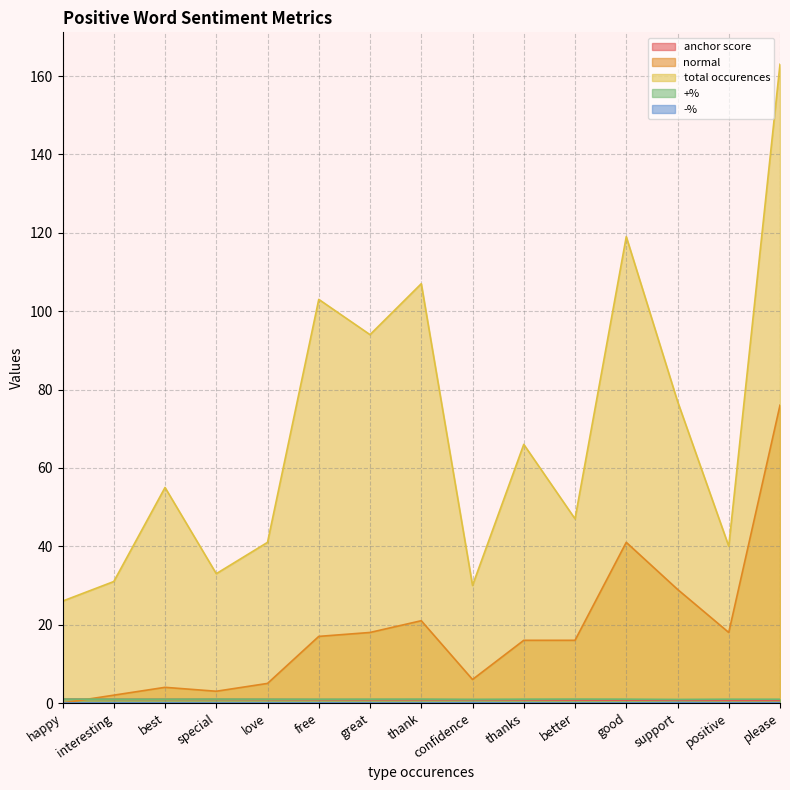

What is the spread (max minus min) of values at happy?

26.0